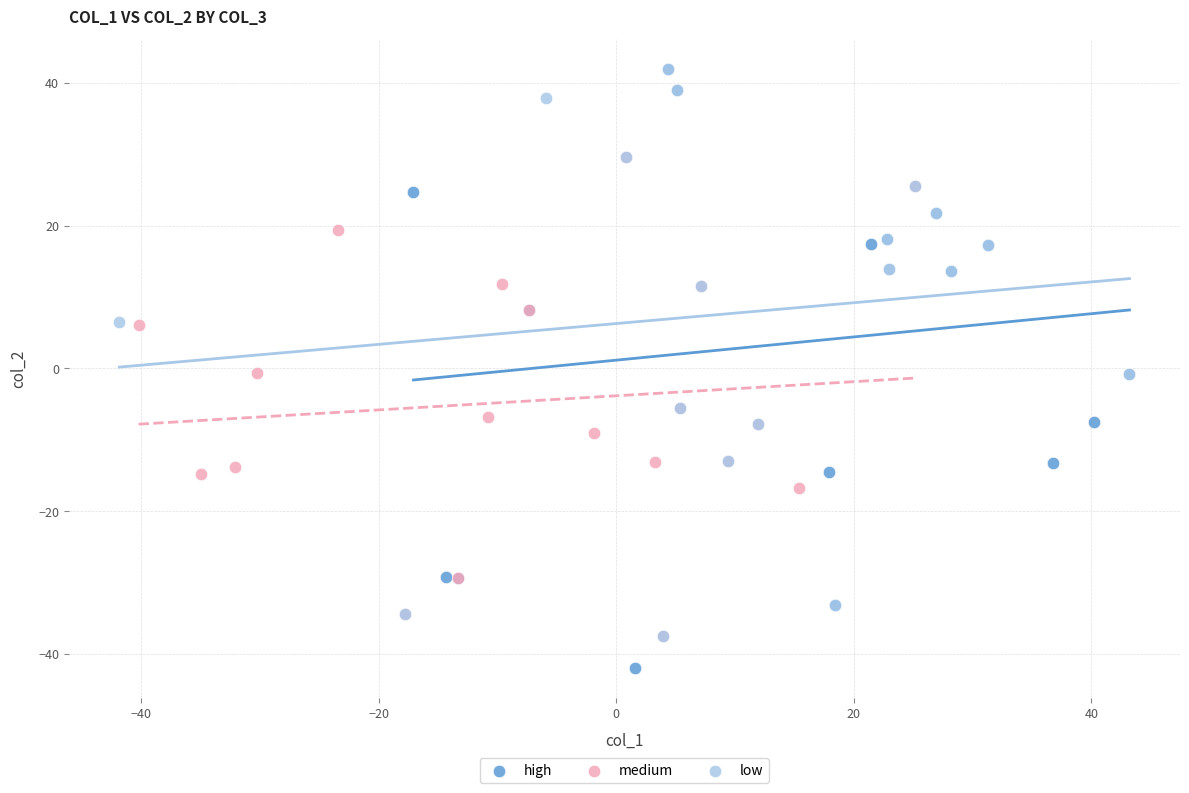

Which series reaches the minimum Y coordinate?

high